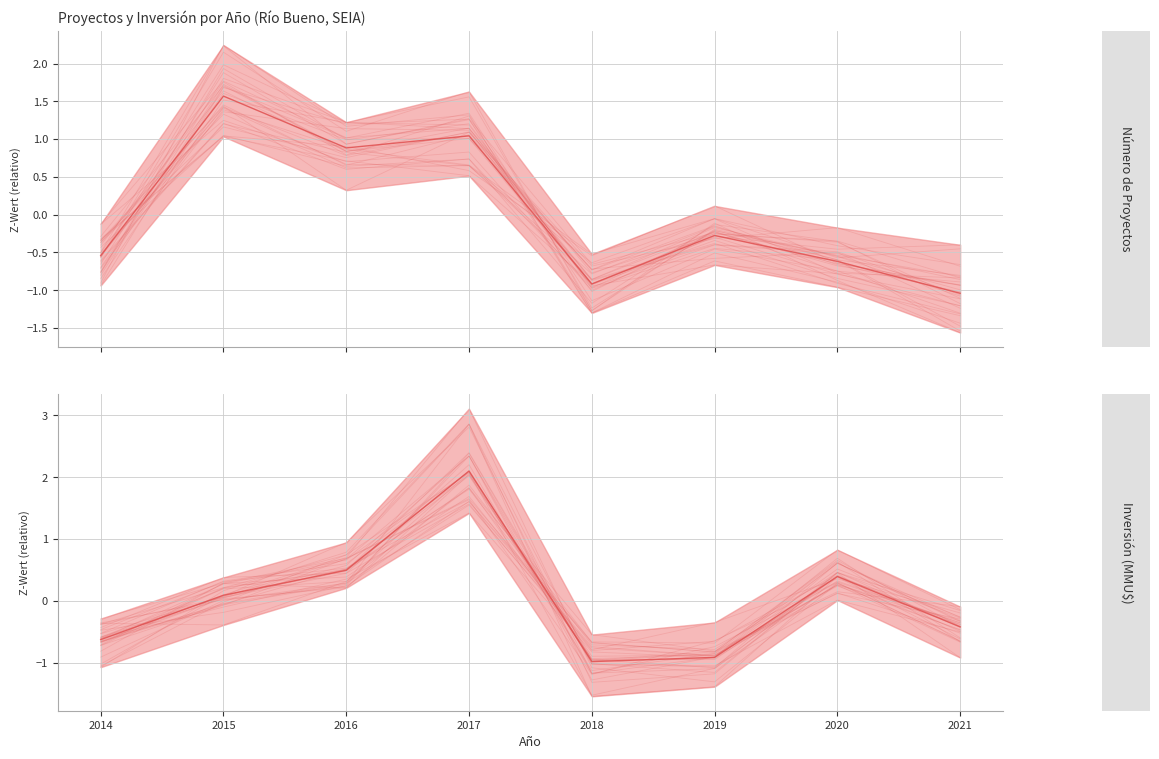

At how many categories does at least one series exceed 1?

2